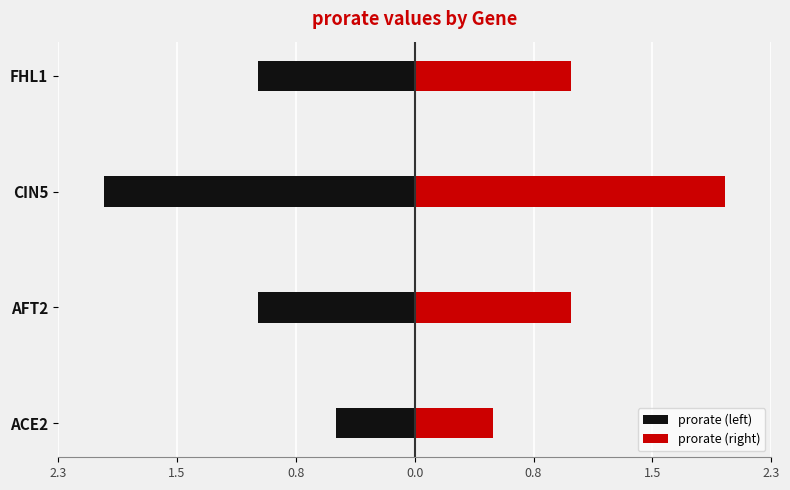

How many bars are there in total?

8